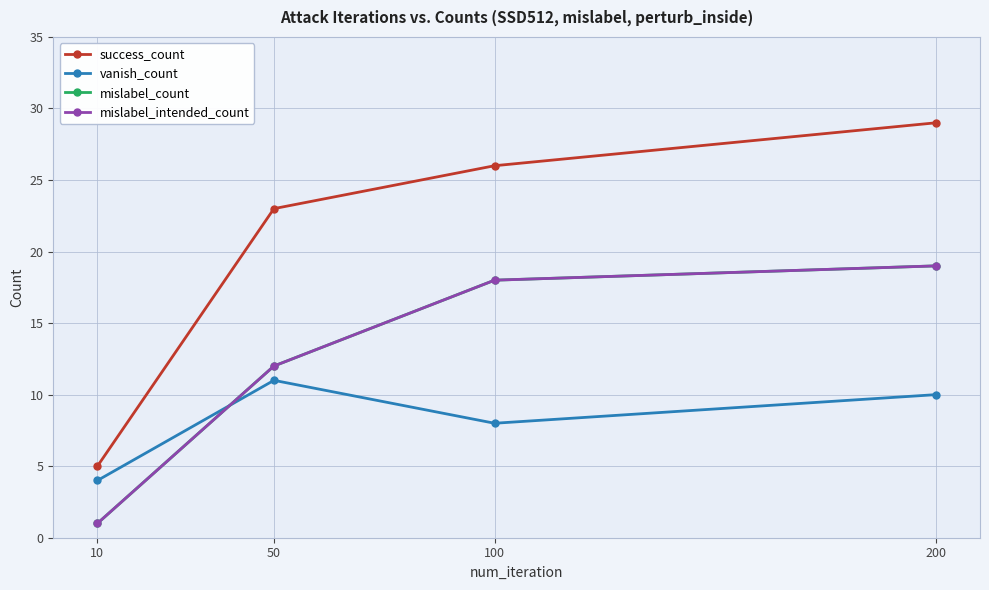

How many lines are shown in the chart?

4